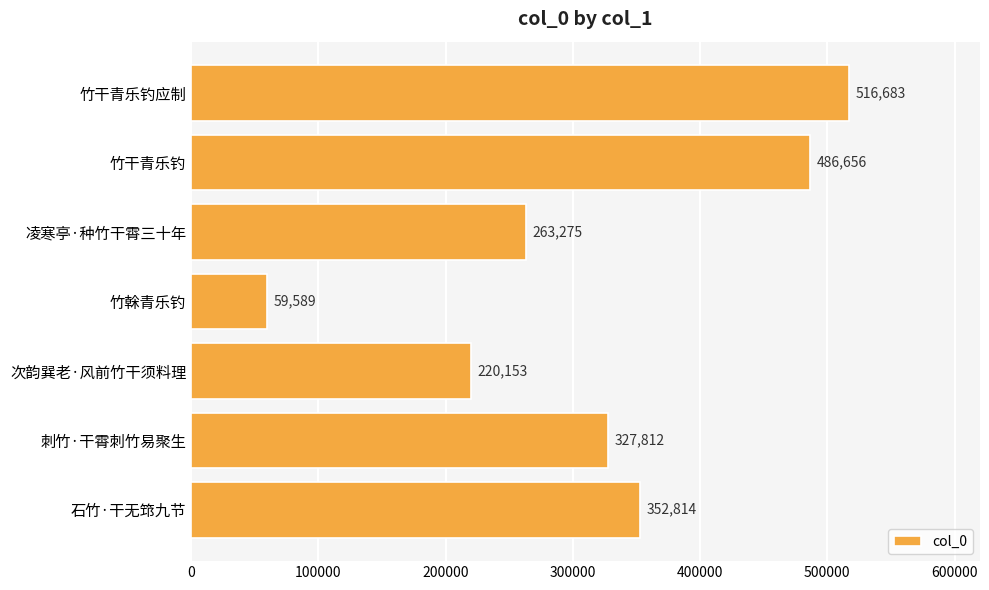

Rank the categories by value from highest to lowest.

竹干青乐钓应制, 竹干青乐钓, 石竹·干无筇九节, 刺竹·干霄刺竹易聚生, 凌寒亭·种竹干霄三十年, 次韵巽老·风前竹干须料理, 竹榦青乐钓